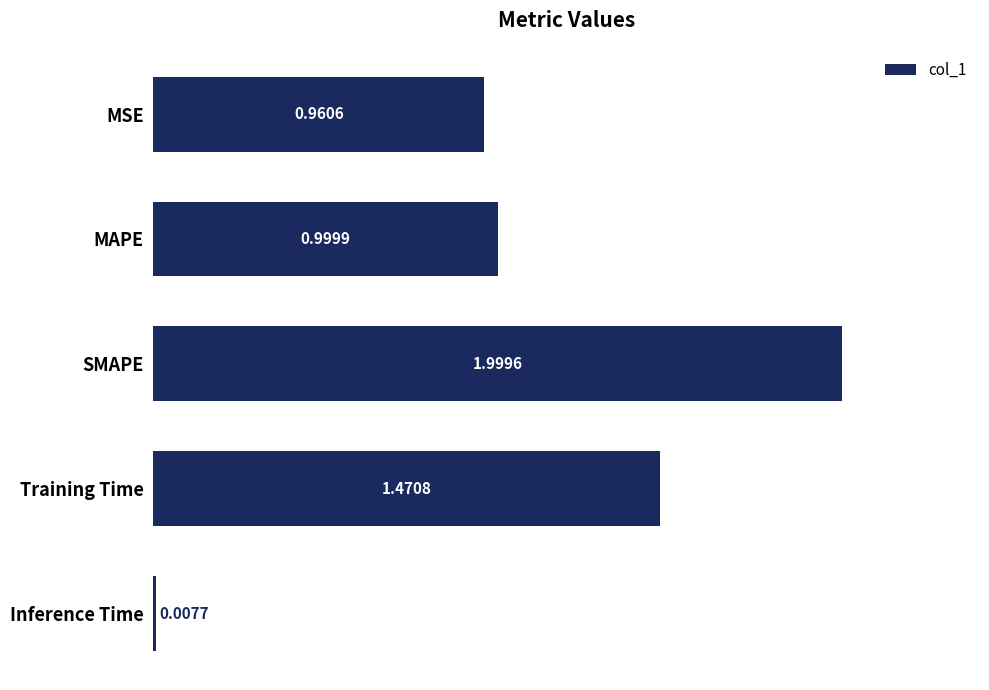

Where is the data nearest to the value 1?

MAPE